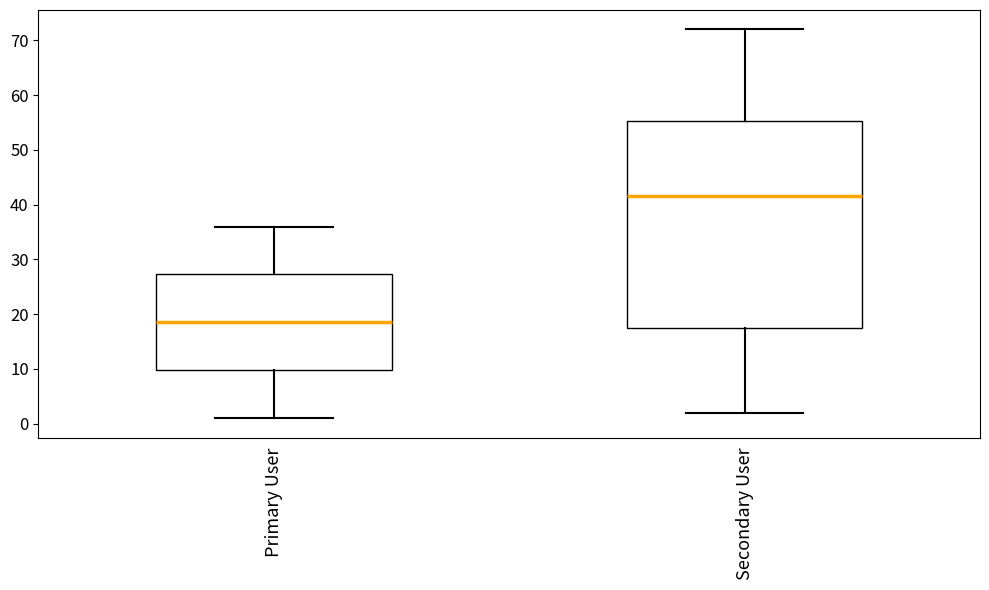

Which box has the highest median line?

Secondary User